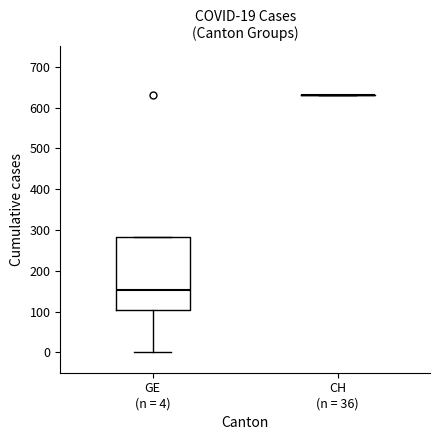

Comparing the boxes themselves (not the whiskers), which one is the tallest?

GE (n = 4)